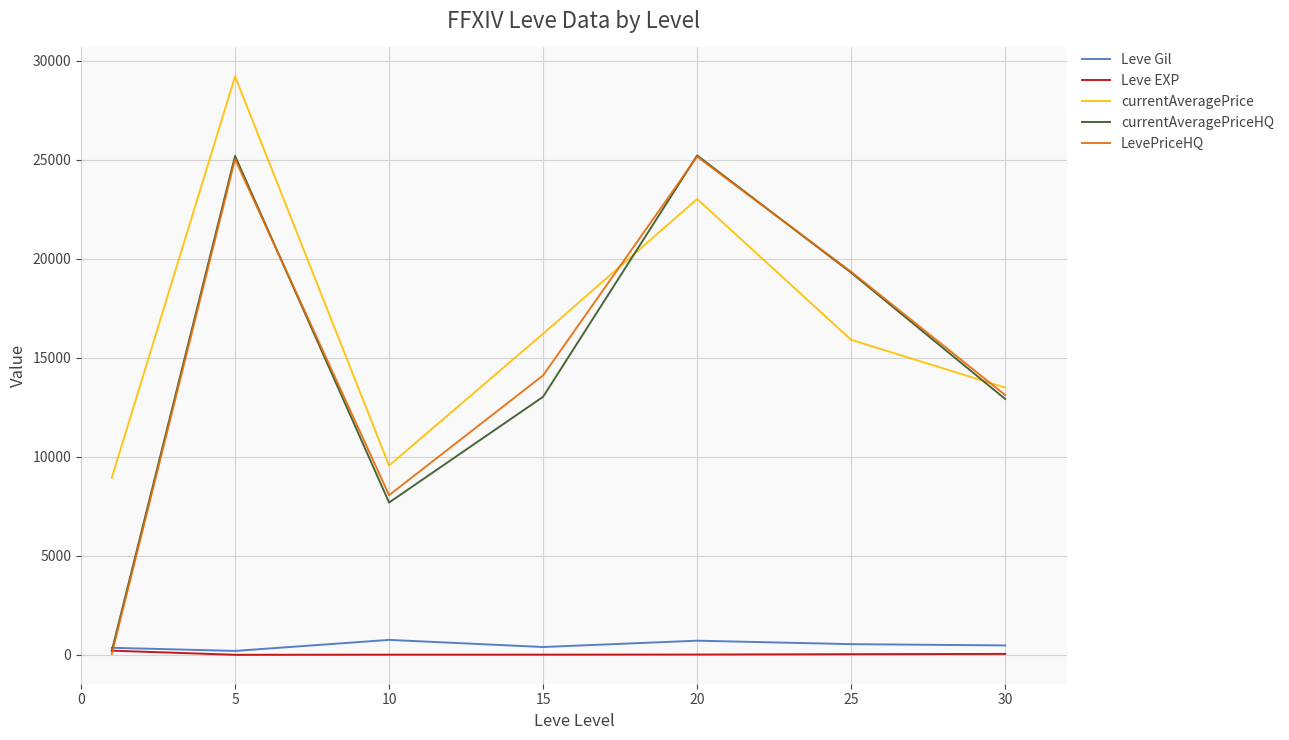

True or false: Leve Gil has more than 2 points higher than both neighbors.

False